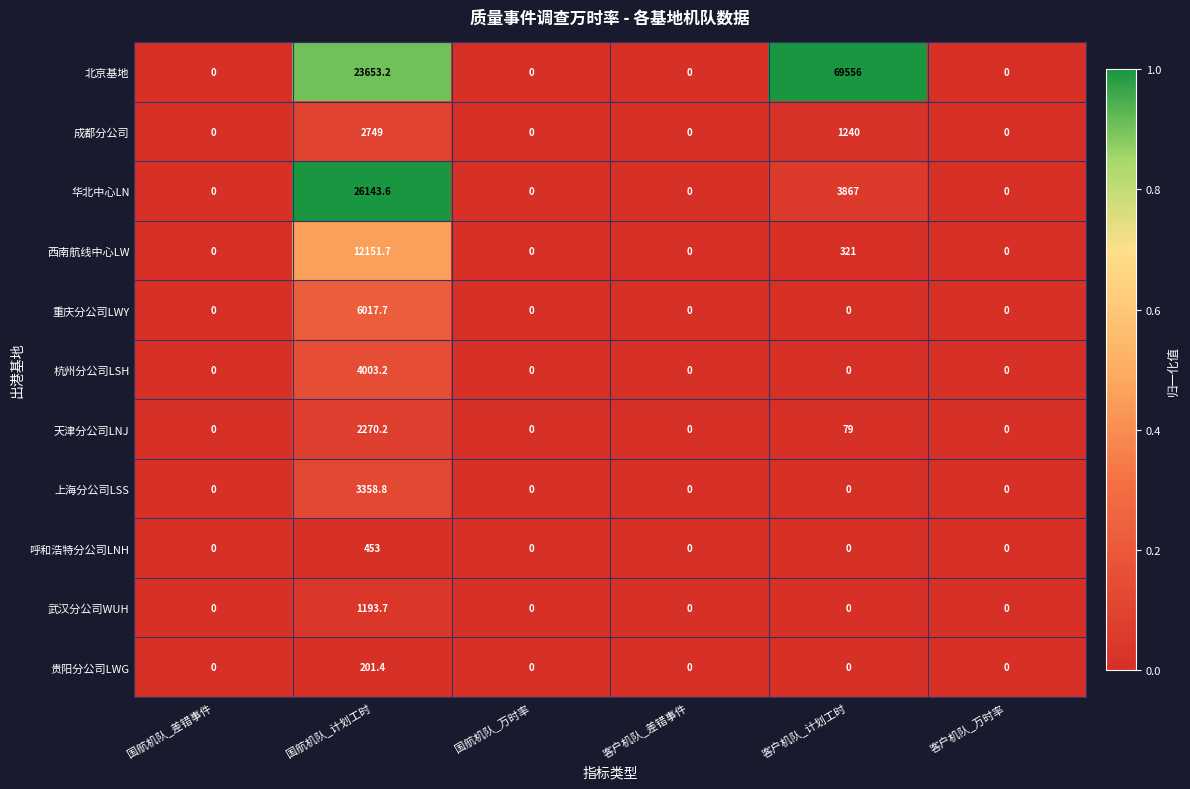

The value of 西南航线中心LW at 客户机队_计划工时 is 448.6. True or false?

False